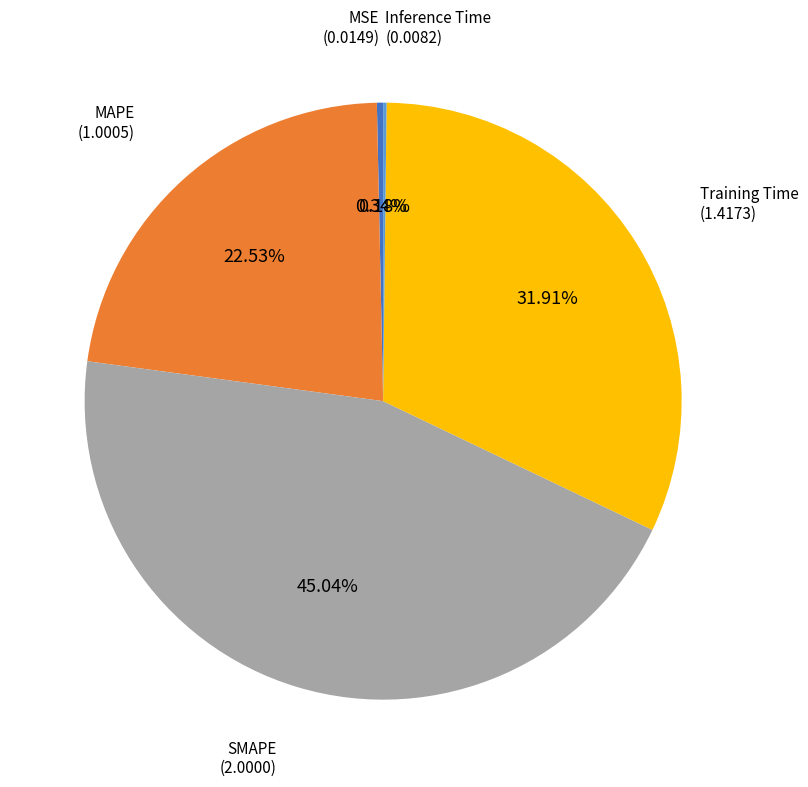

Between MAPE and MSE, which is larger?

MAPE